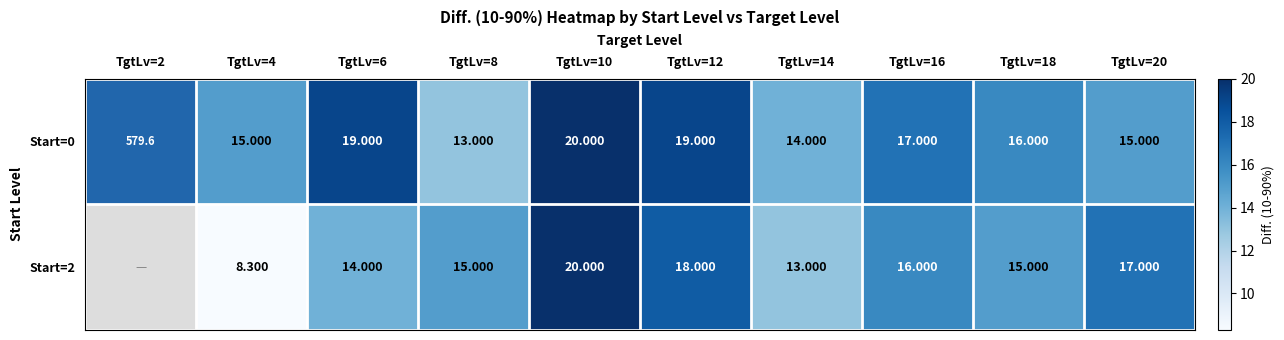

How many data points in Start=0 are less than 16?

4